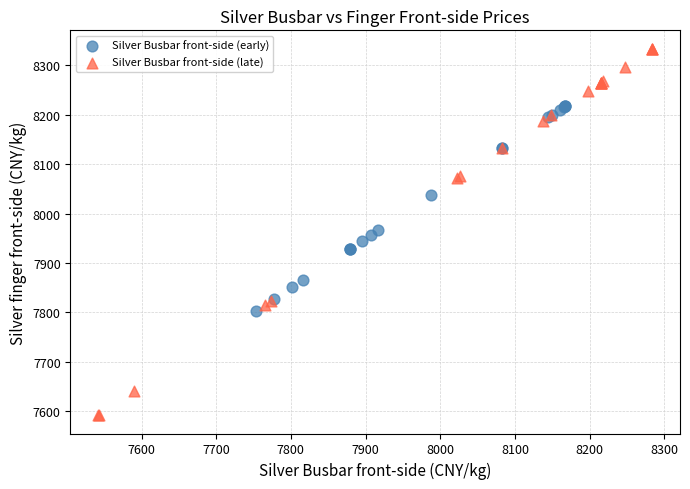

Which series has the largest Y range (max minus min)?

Silver Busbar front-side (late)